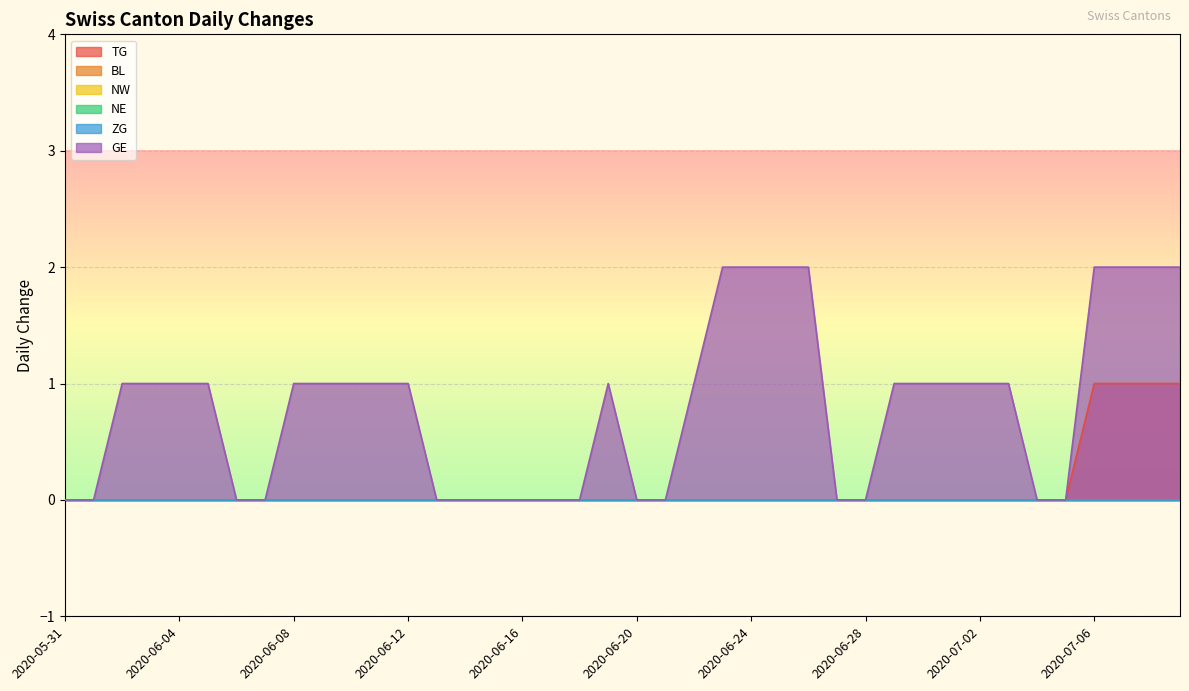

How many series are shown in this chart?

6